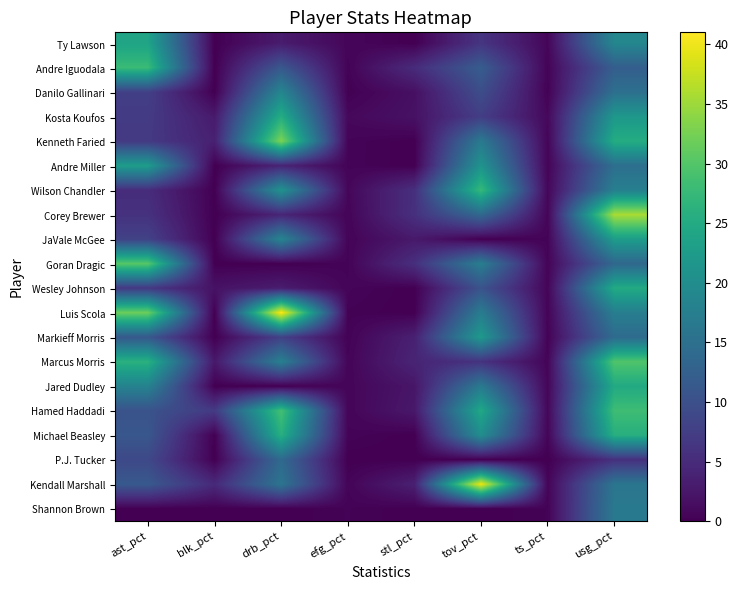

What is the total value across all series at stl_pct?

45.1